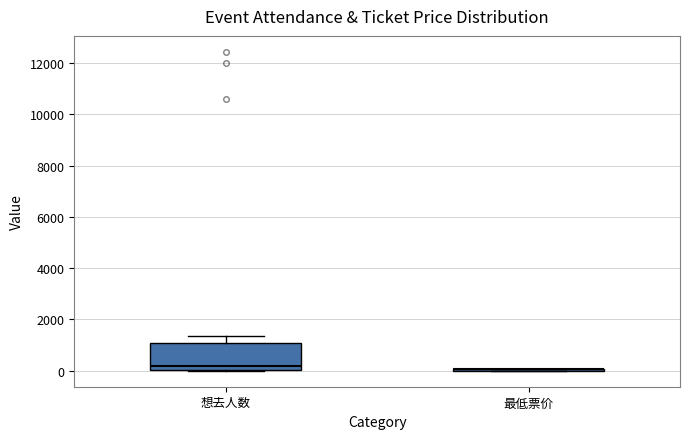

Reading left to right, transcribe this box plot: for each box, give where its median line is, the range the box spans, and where its two whiskers end, as read against the y-axis. The values are not printed on the chart, so give them approximately, as read against the axis.

想去人数: median 200, box 0 to 1000, whiskers 0 to 1400
最低票价: box collapsed to a line at 0, whiskers 0 to 0